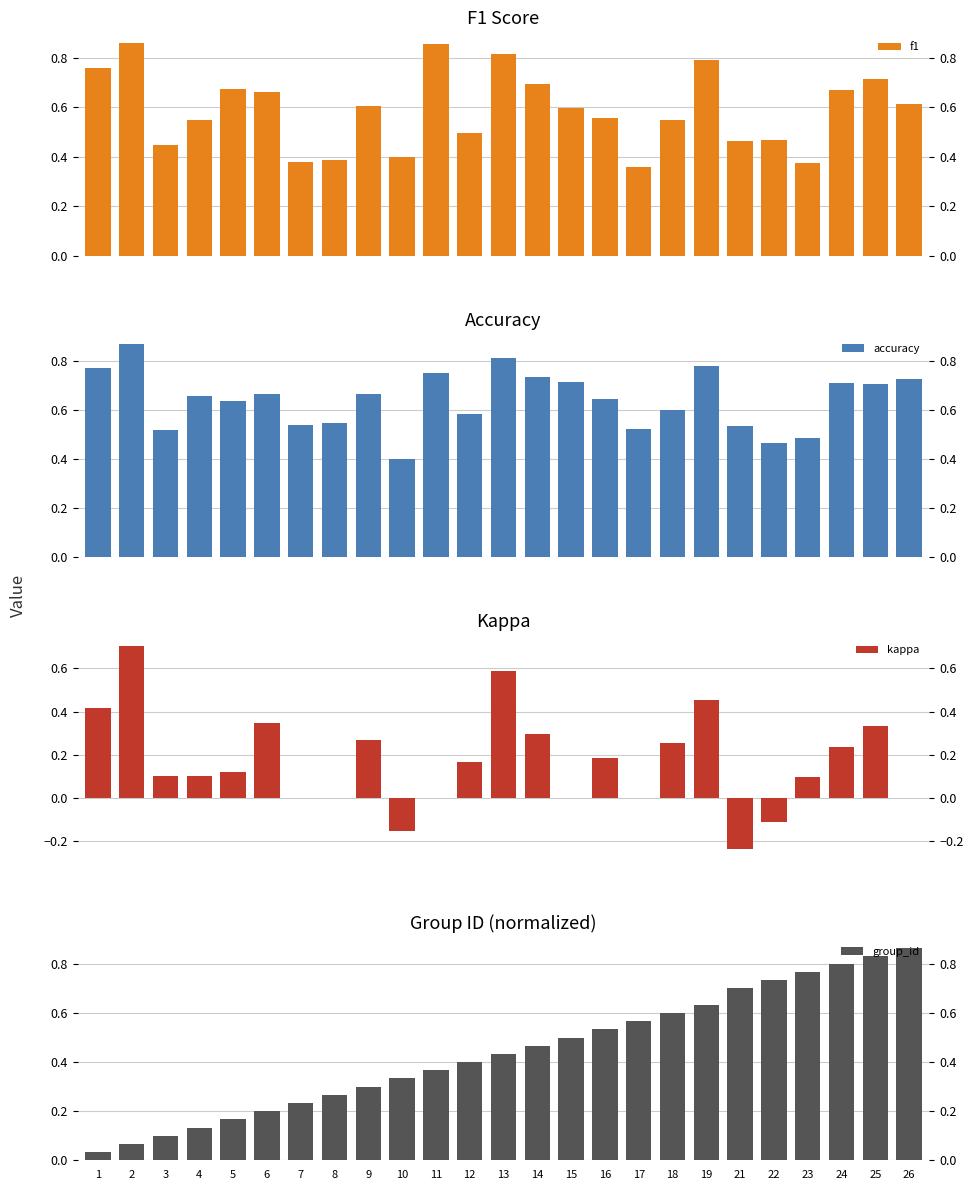

What is the difference between the maximum and minimum values in the accuracy series?

0.5